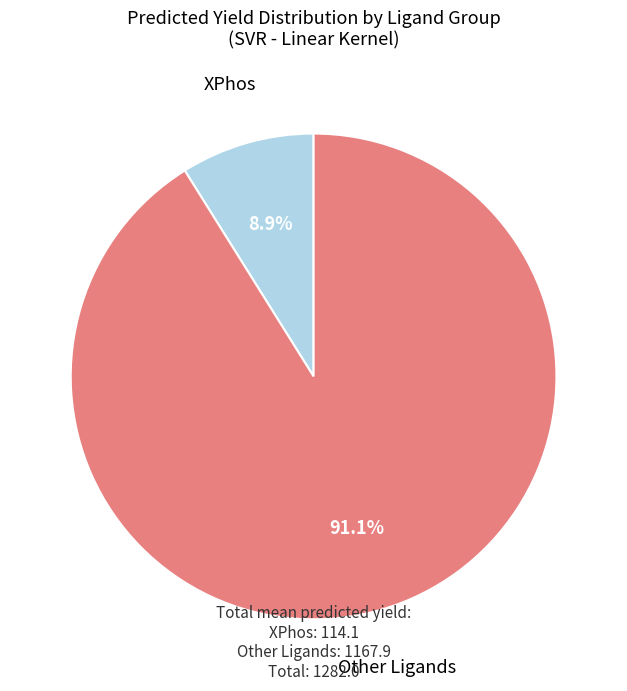

Count the number of slices in the pie.

2